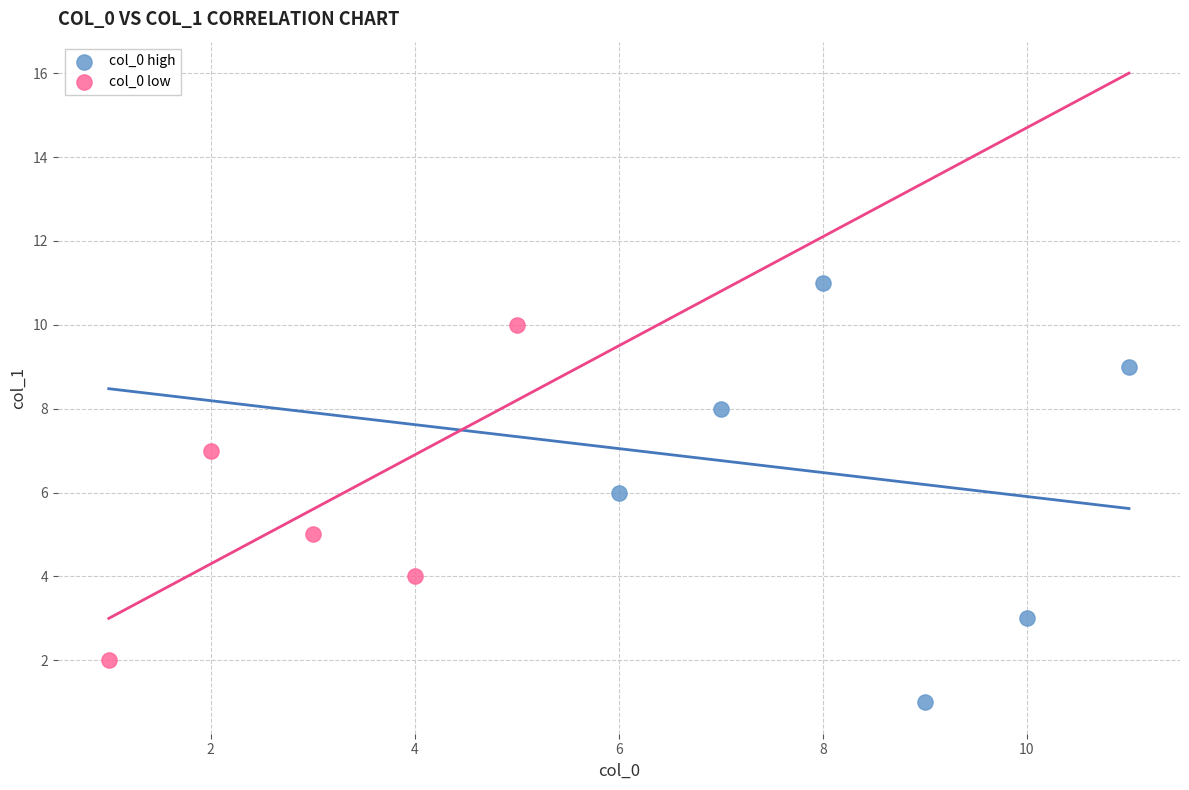

Which series has the largest Y range (max minus min)?

col_0 high